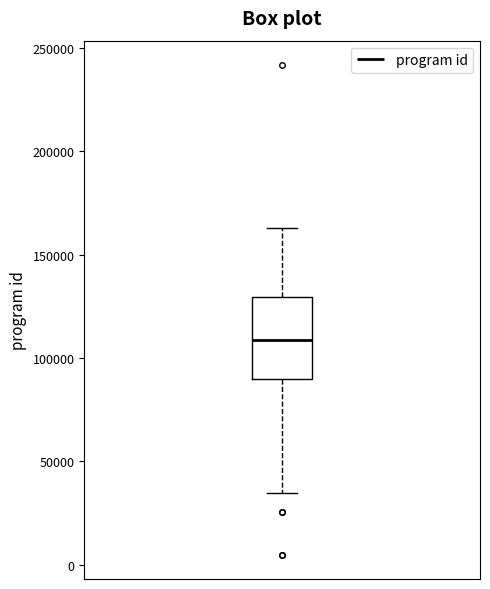

Read this box plot against the y-axis: the position of the median line, the range covered by the box, and the ends of both whiskers. The values are not printed on the chart, so give them approximately, as read against the axis.

median 110000, box 90000 to 130000, whiskers 35000 to 165000